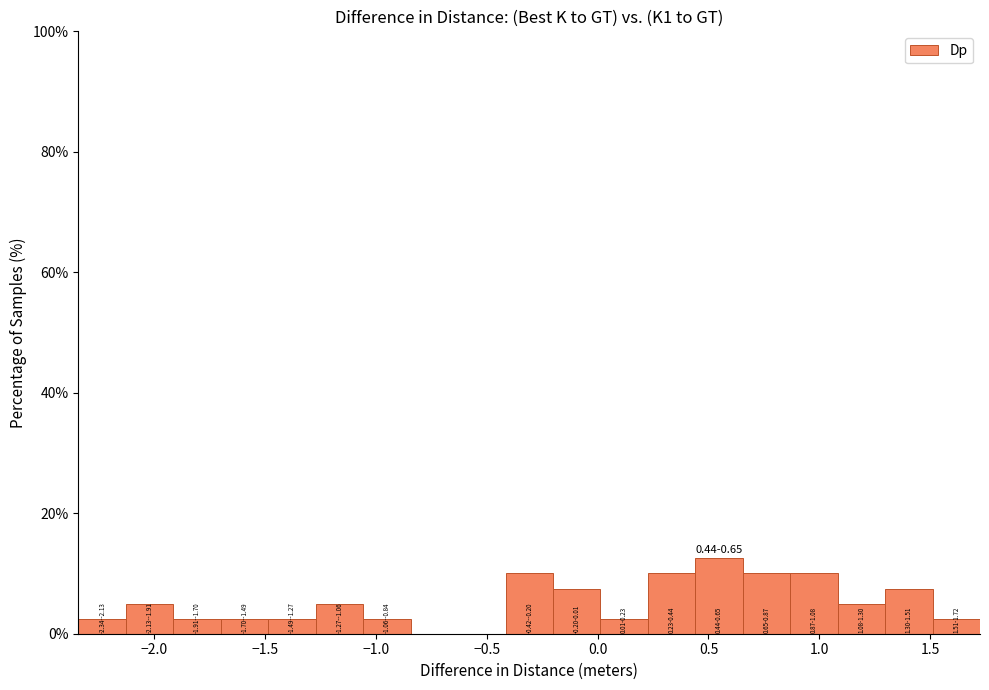

Over which range of the x-axis is the bar tallest?

0.45 to 0.65